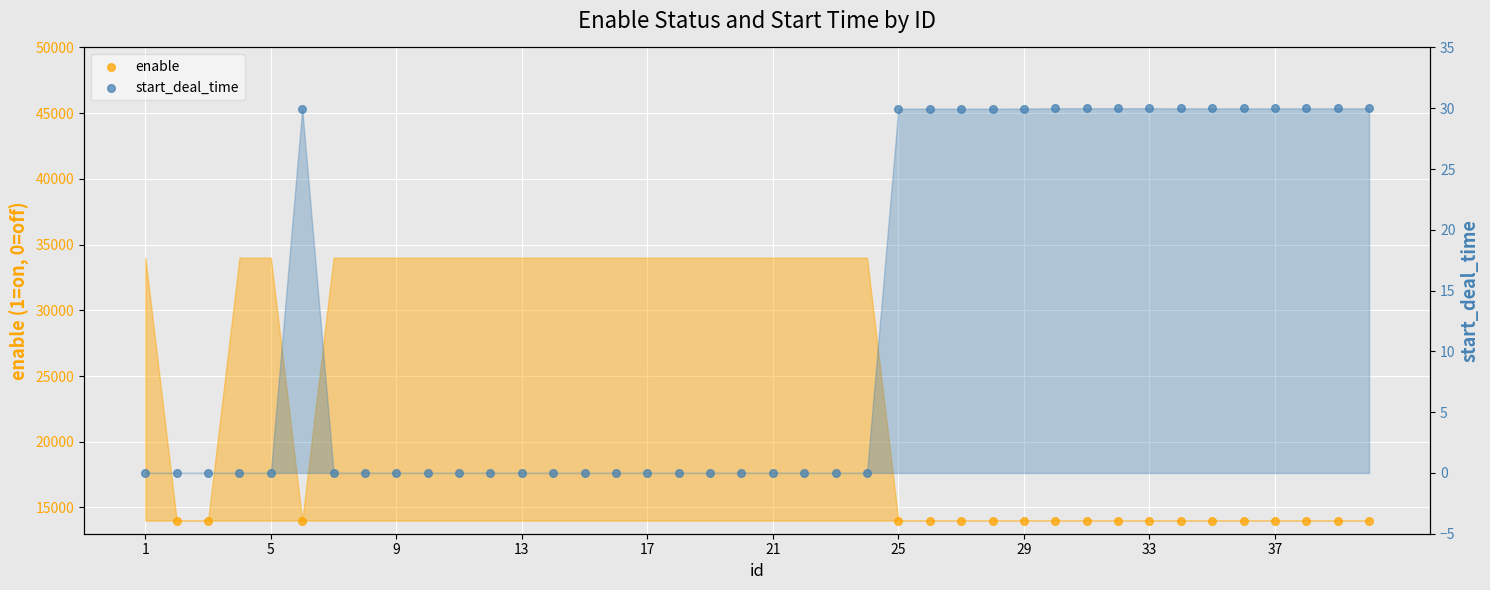

Is the value of start_deal_time at 34 greater than the value of enable at 17?

No